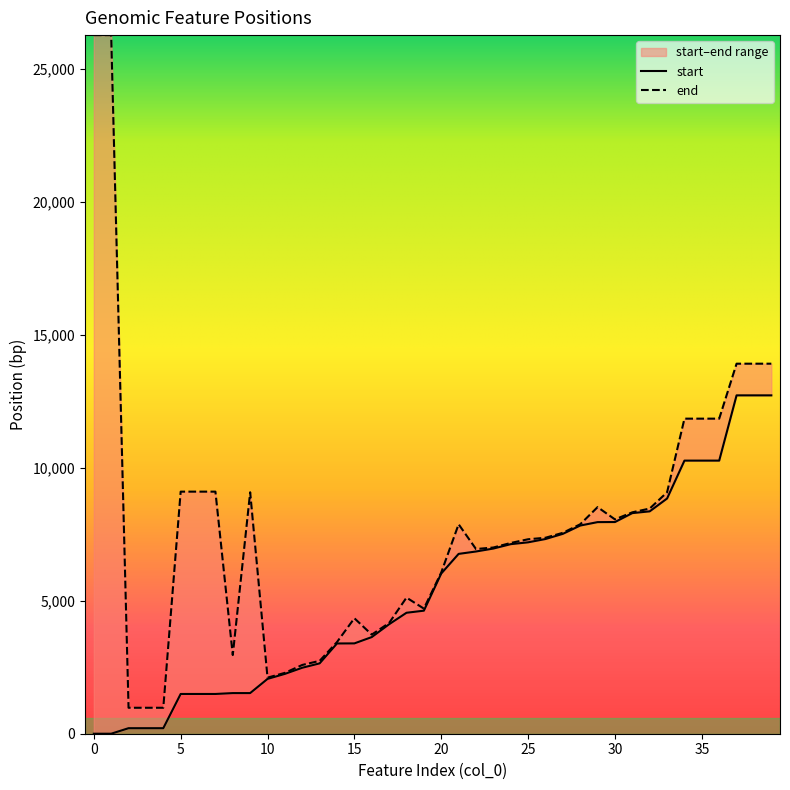

Is the value of end at 19 greater than the value of start at 13?

Yes